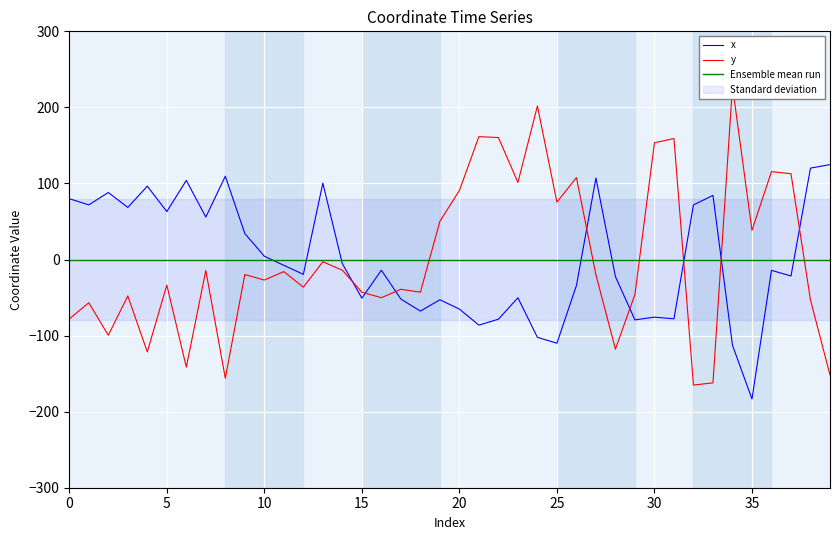

Is it true that x equals -102.5 at 20?

False